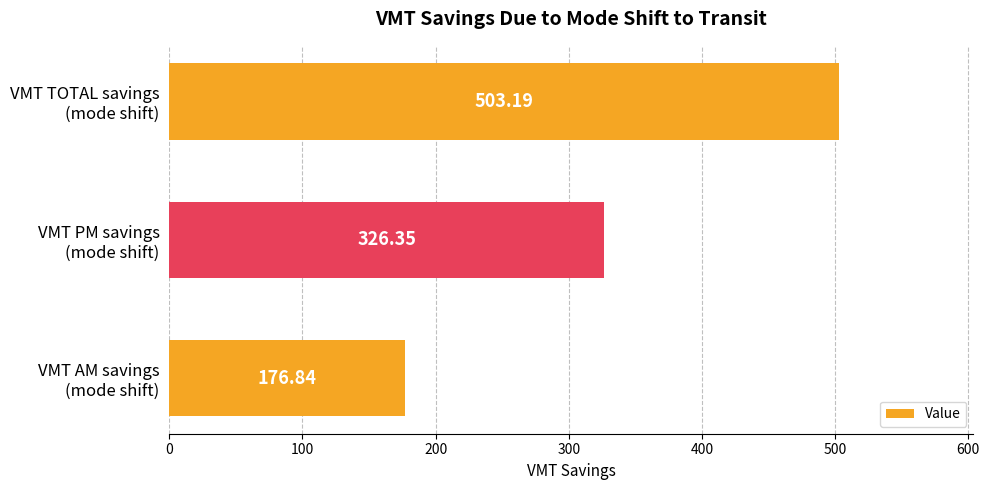

What is the sum of all values?

1006.4